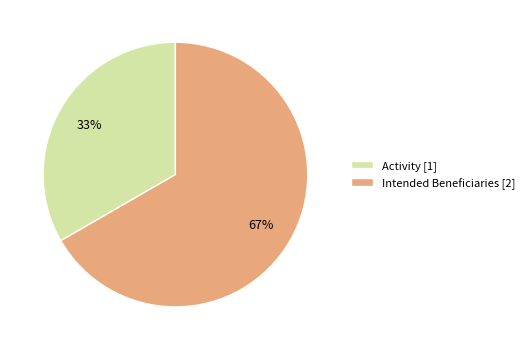

The Intended Beneficiaries slice represents 67% of the pie. True or false?

True